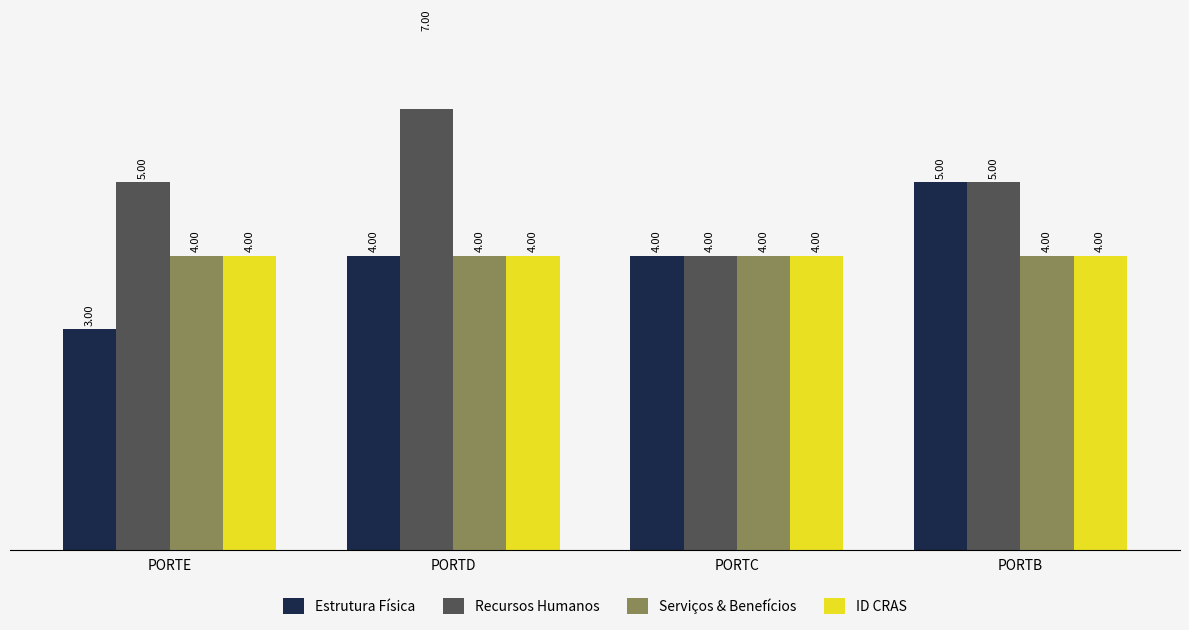

What is the difference between the highest and lowest values at PORTB?

1